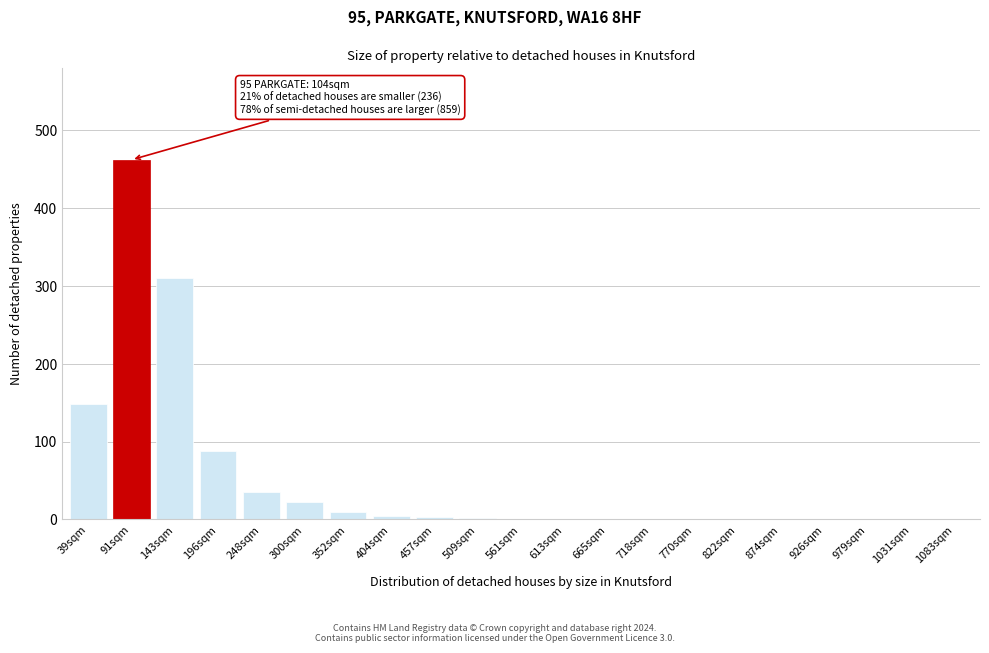

What is the sum of all values?

1088